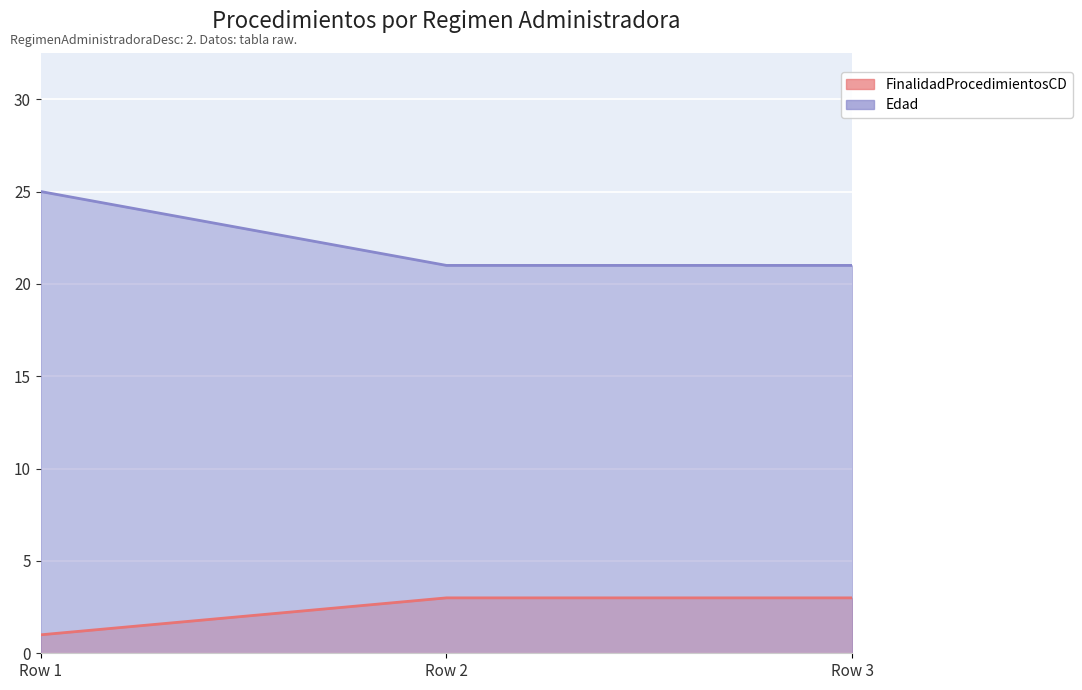

What is the value of the Edad point at the 1st from the left?

25